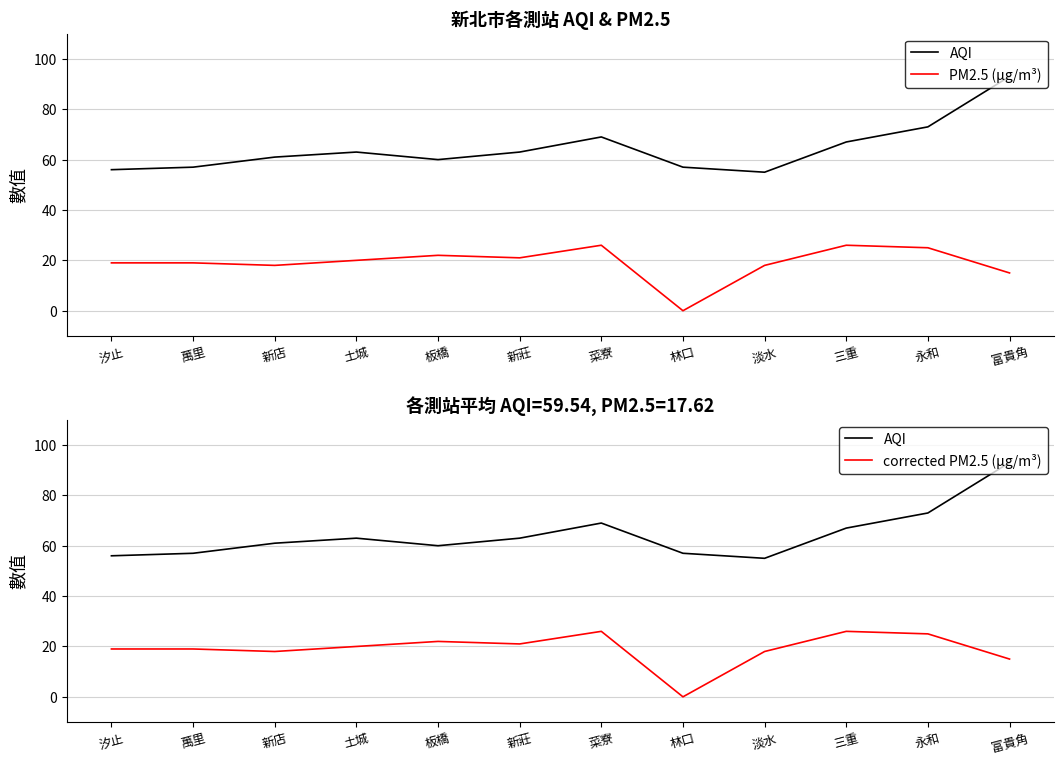

Rank the categories by PM2.5 (μg/m³) value from highest to lowest.

菜寮, 三重, 永和, 板橋, 新莊, 土城, 汐止, 萬里, 新店, 淡水, 富貴角, 林口